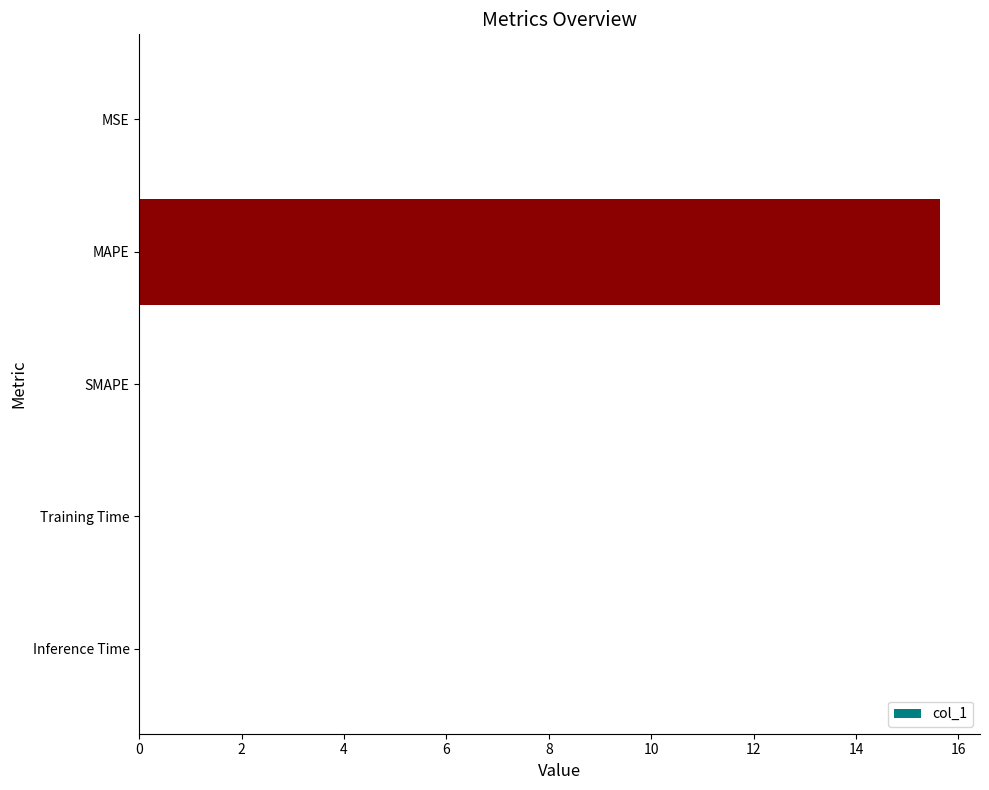

The chart shows a value of -6.4 at SMAPE. True or false?

False